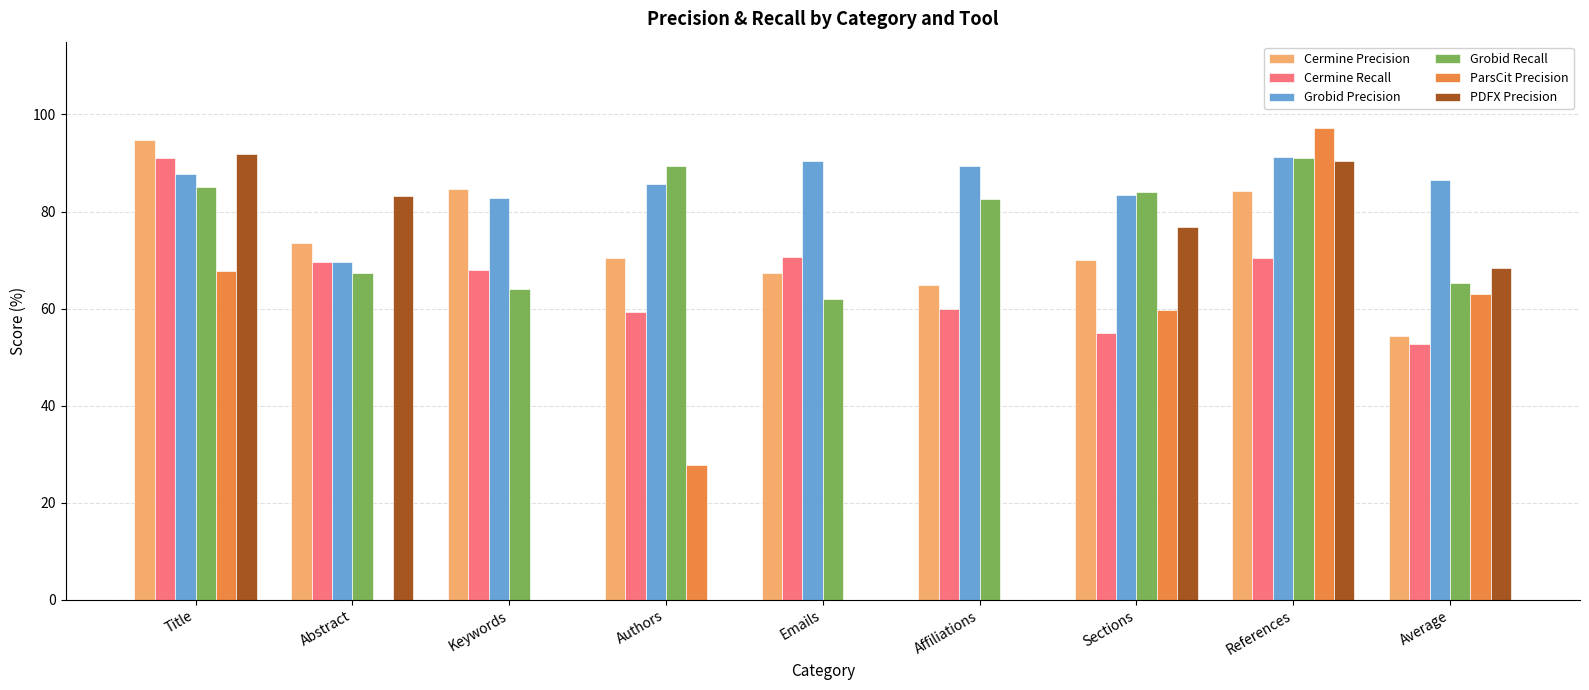

Which series changed the most between Affiliations and References?

ParsCit Precision